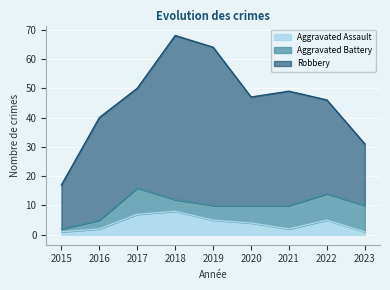

Reading right to left, list all the values displayed in this chart.

Aggravated Assault: 1	5	2	4	5	8	7	2	1
Aggravated Battery: 9	9	8	6	5	4	9	3	1
Robbery: 21	32	39	37	54	56	34	35	15